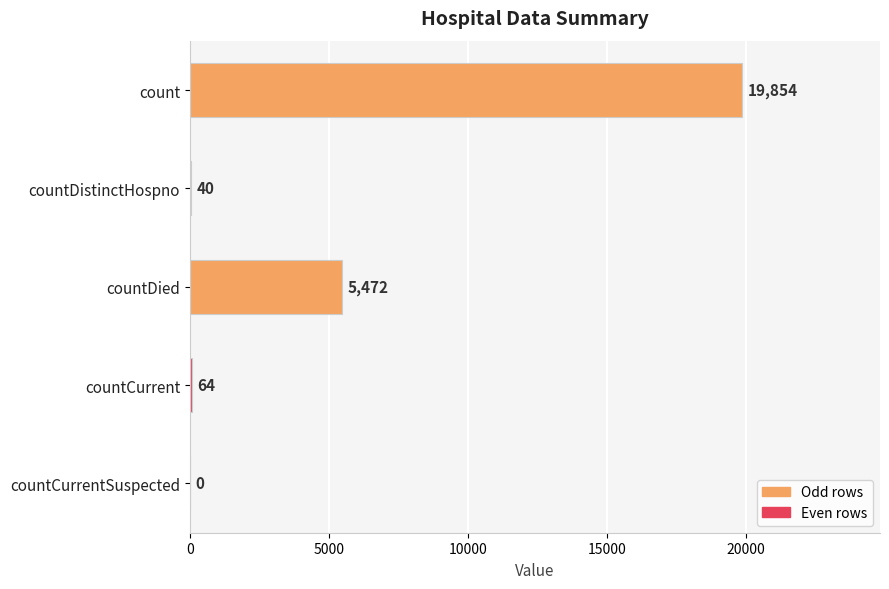

What is the greatest value displayed?

19854